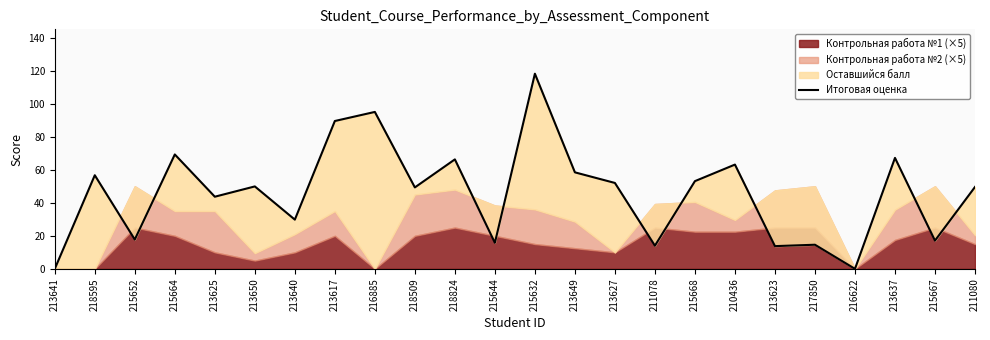

What is the maximum value shown in the chart?

118.1